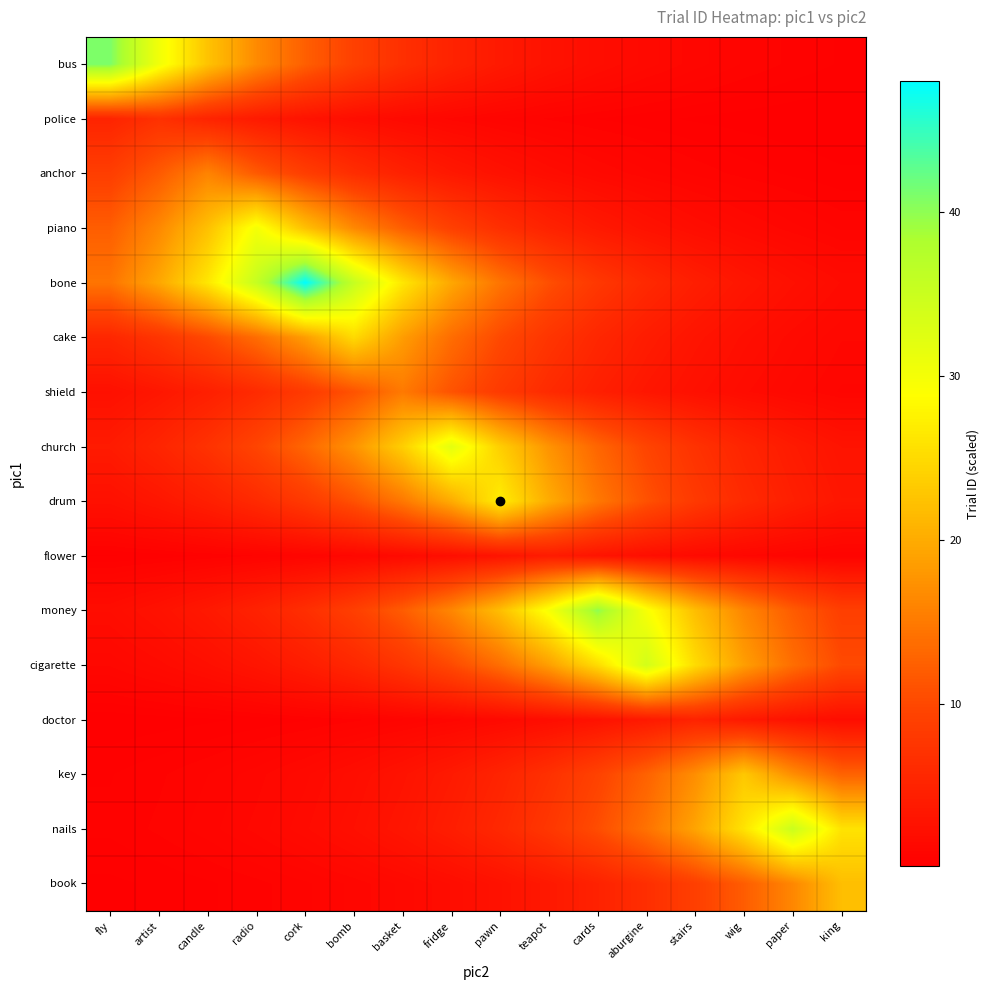

What is the difference between the highest and lowest values at stairs?

24.9